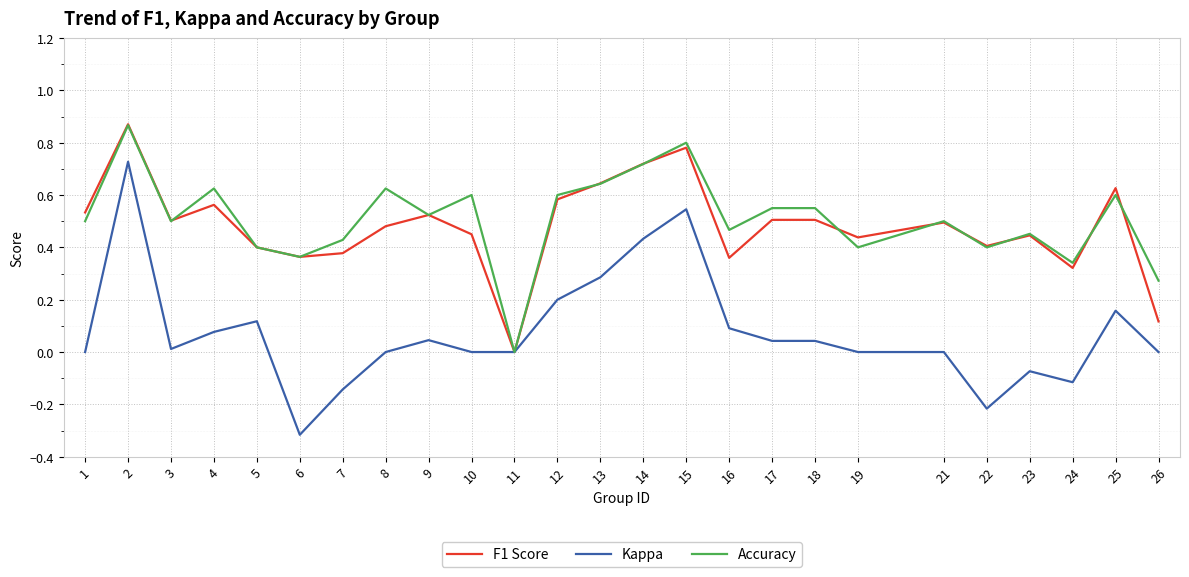

At which label does Kappa reach its minimum?

6